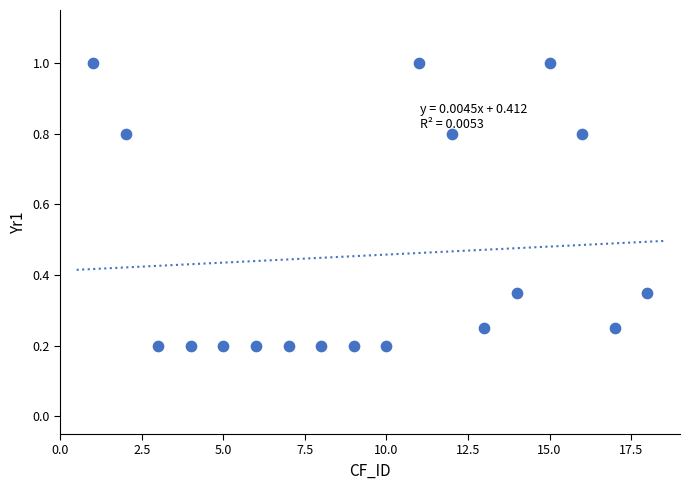

What is the range of Y values (max minus min)?

0.8